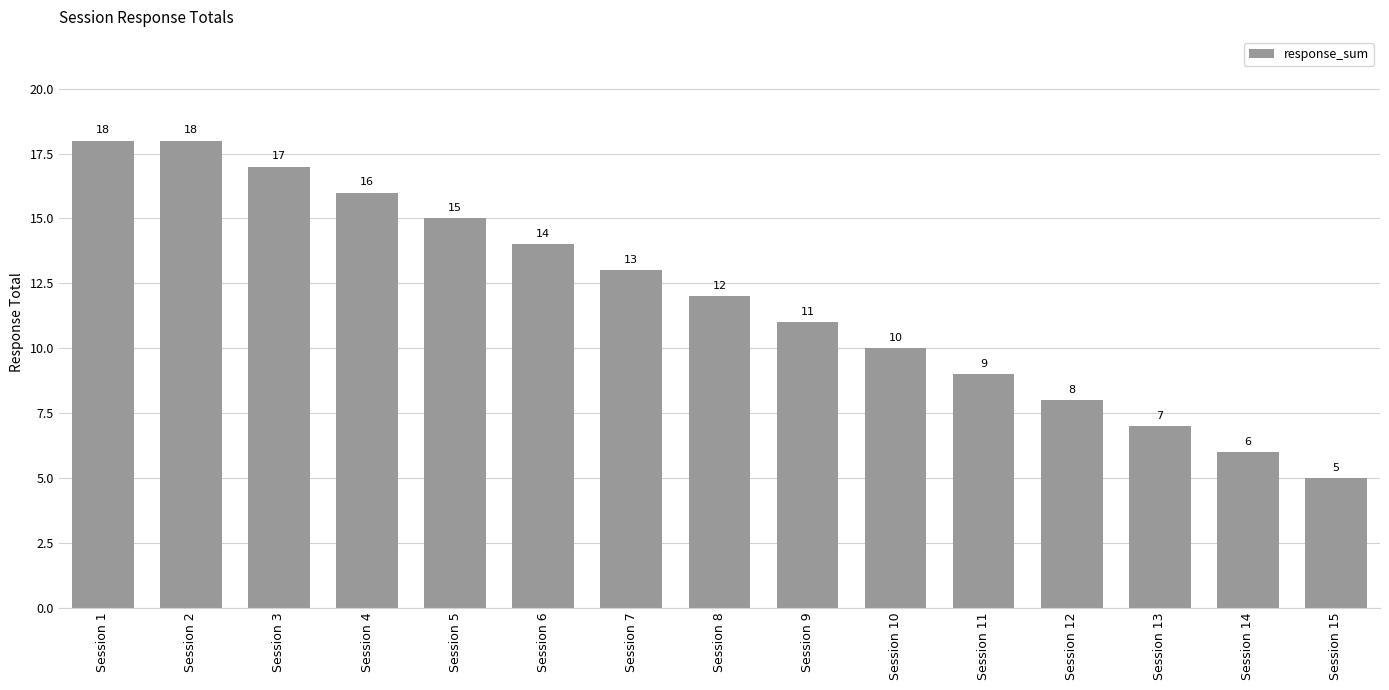

Which category has the lowest value across all series?

Session 15